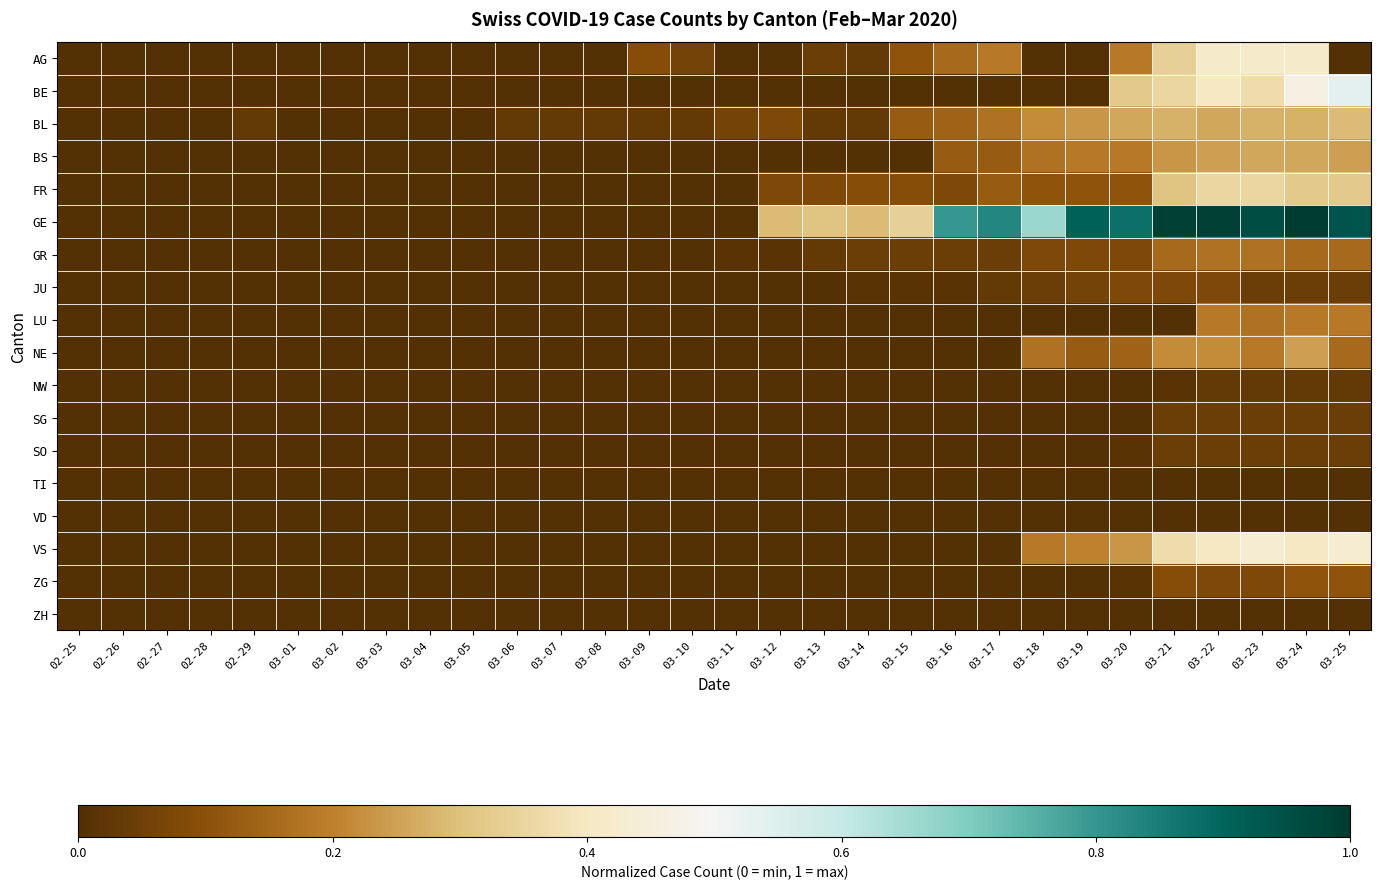

At which category is the sum across all series the highest?

03-24